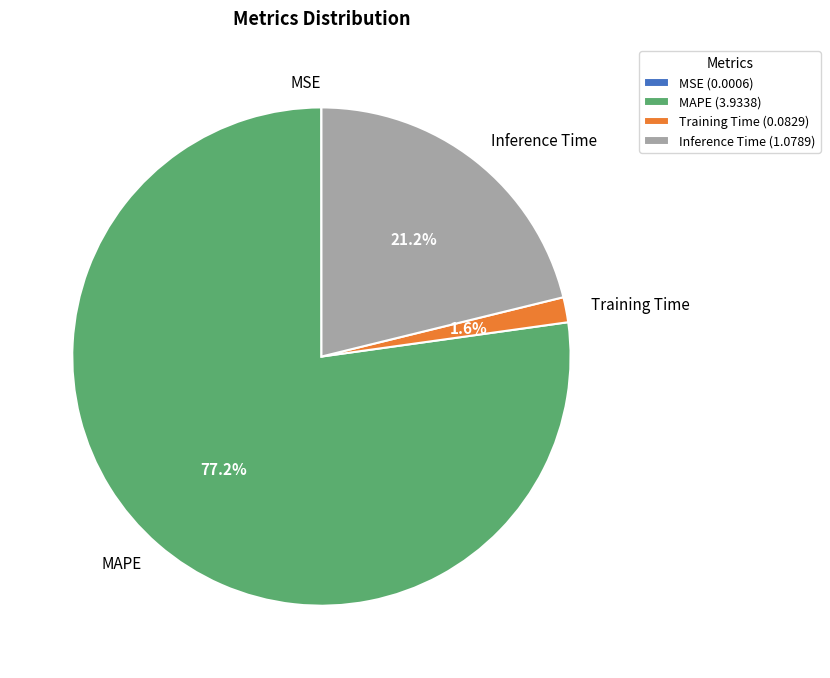

To the nearest percent, what is the difference between the largest and smallest slice percentages?

77%